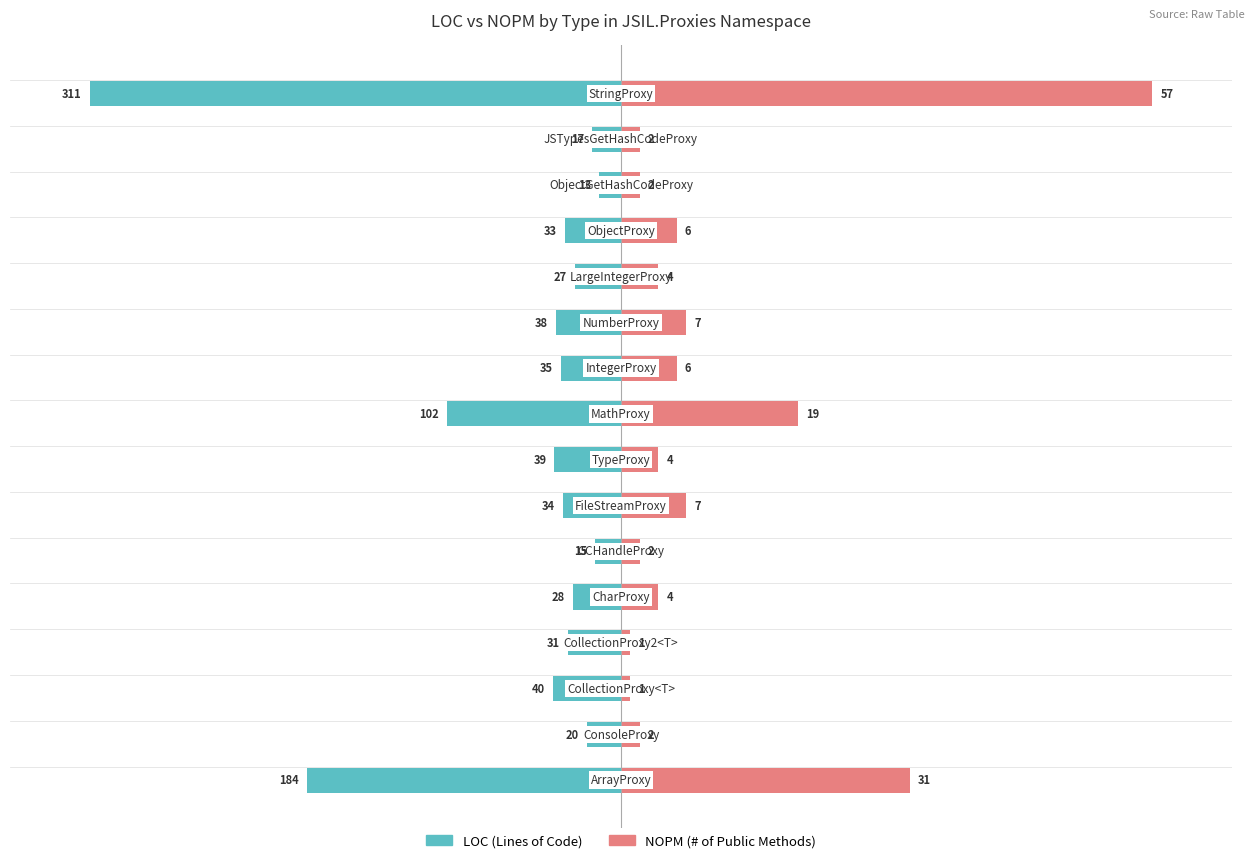

Rank the categories by NOPM value from lowest to highest.

2, 3, 1, 5, 13, 14, 4, 7, 11, 9, 12, 6, 10, 8, 0, 15